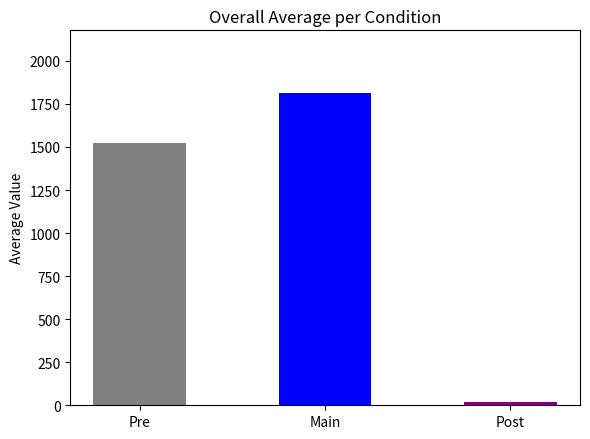

Reading left to right, what are all the values shown in this chart?

Pre=1525.3	Main=1814.3	Post=17.7